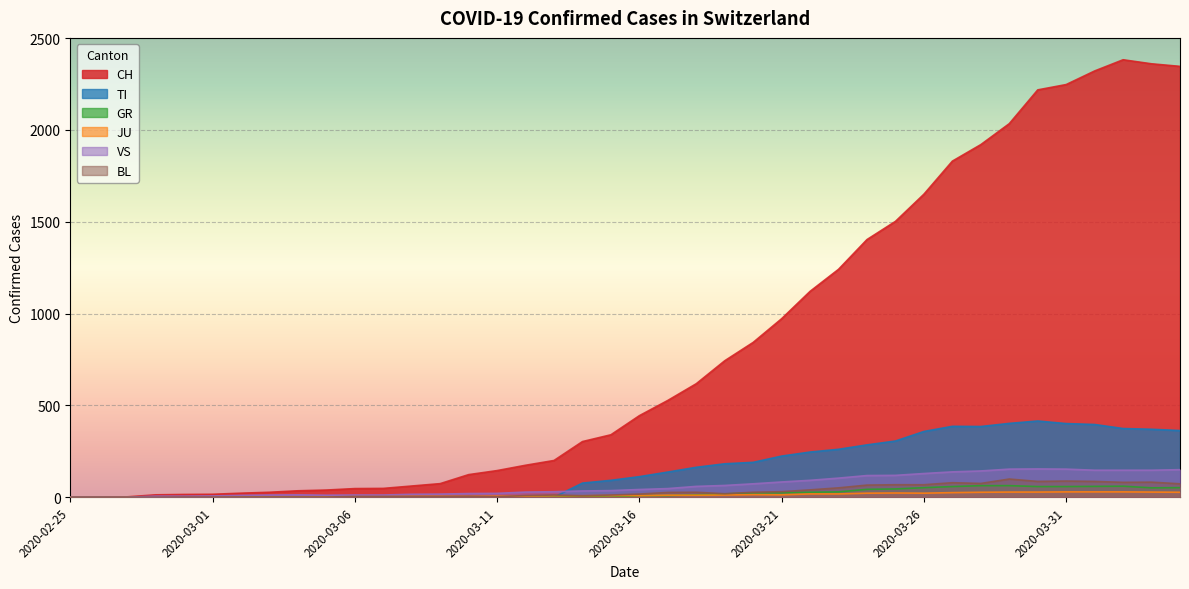

Rank the series at 2020-02-25 from lowest to highest value.

CH, TI, GR, JU, VS, BL